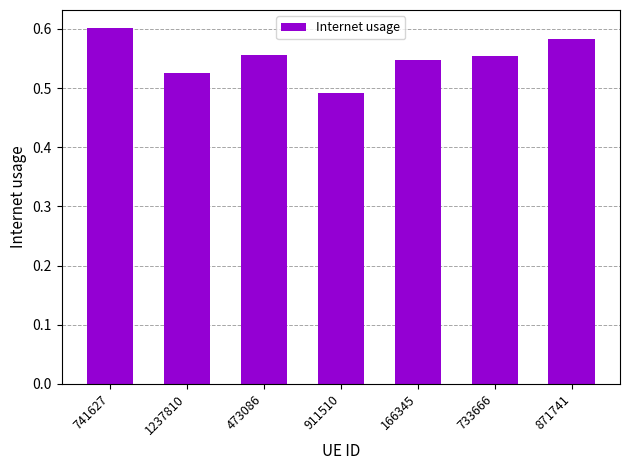

Which has a higher value, 911510 or 741627?

741627